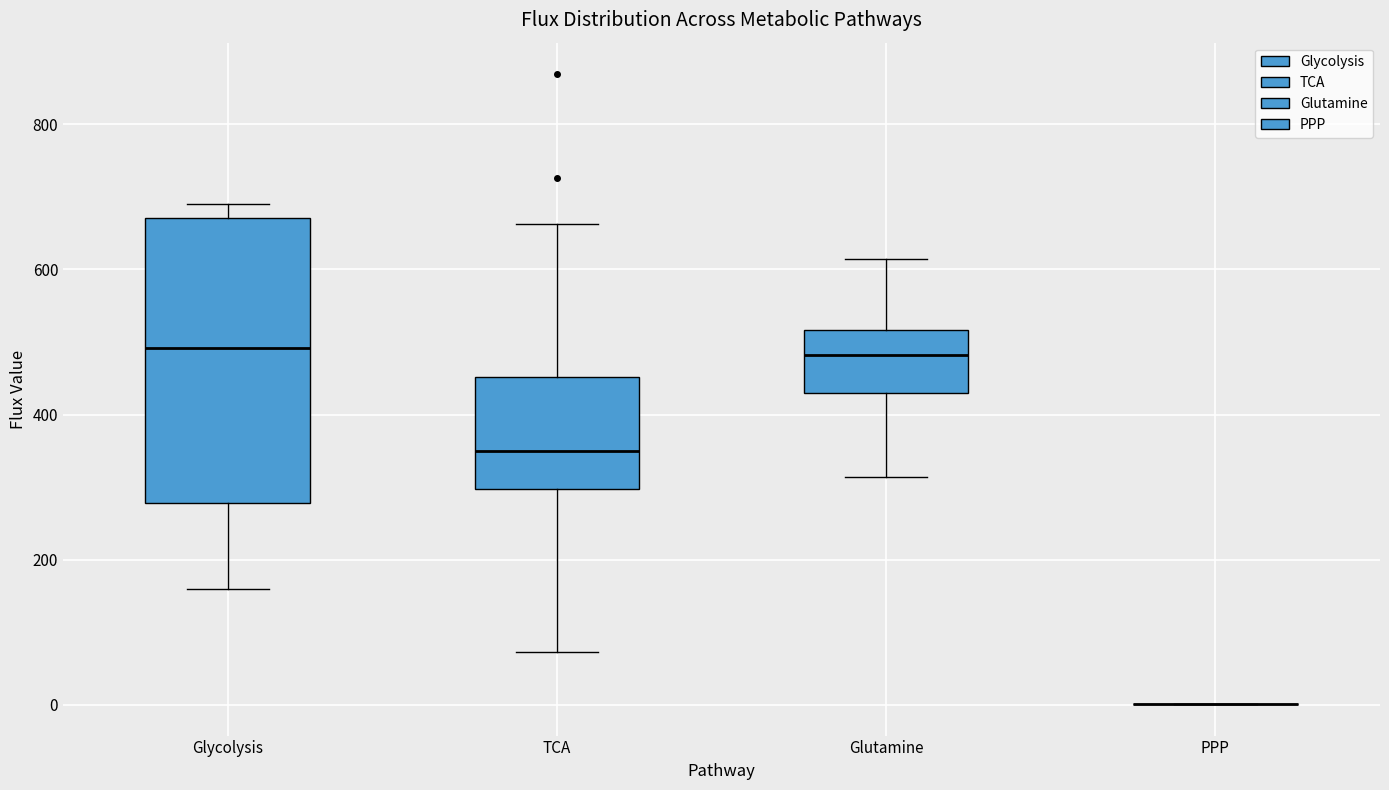

Reading left to right, transcribe this box plot: for each box, give where its median line is, the range the box spans, and where its two whiskers end, as read against the y-axis. The values are not printed on the chart, so give them approximately, as read against the axis.

Glycolysis: median 500, box 280 to 680, whiskers 160 to 680 (just above the box's upper edge)
TCA: median 340, box 300 to 460, whiskers 80 to 660
Glutamine: median 480, box 420 to 520, whiskers 320 to 620
PPP: box collapsed to a line at 0, whiskers 0 to 0